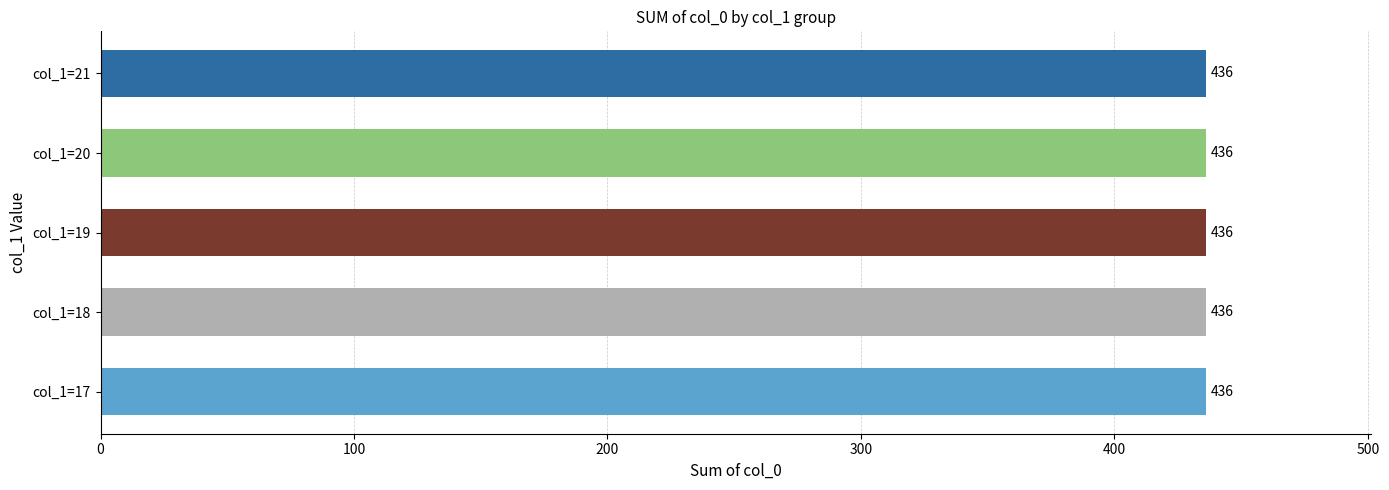

The chart shows a value of 82 at 18. True or false?

False